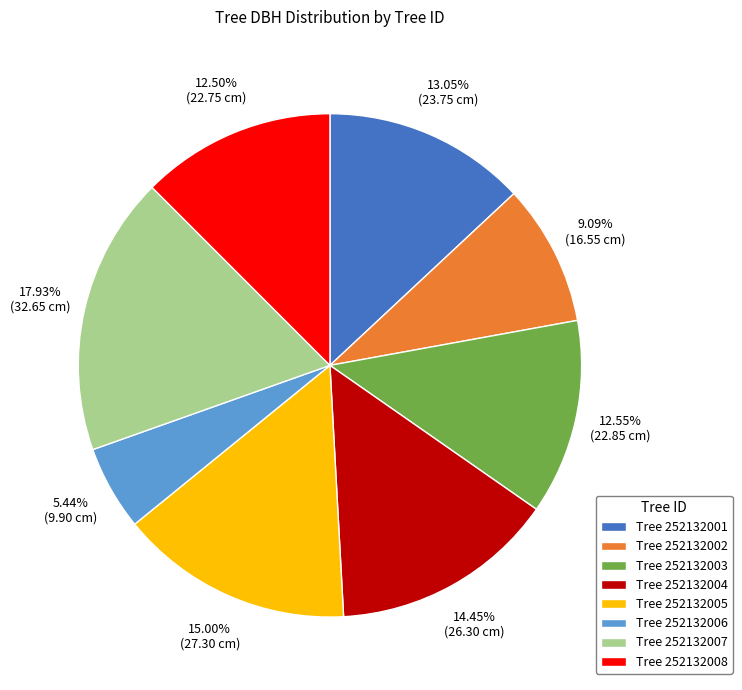

How many segments does this pie chart have?

8